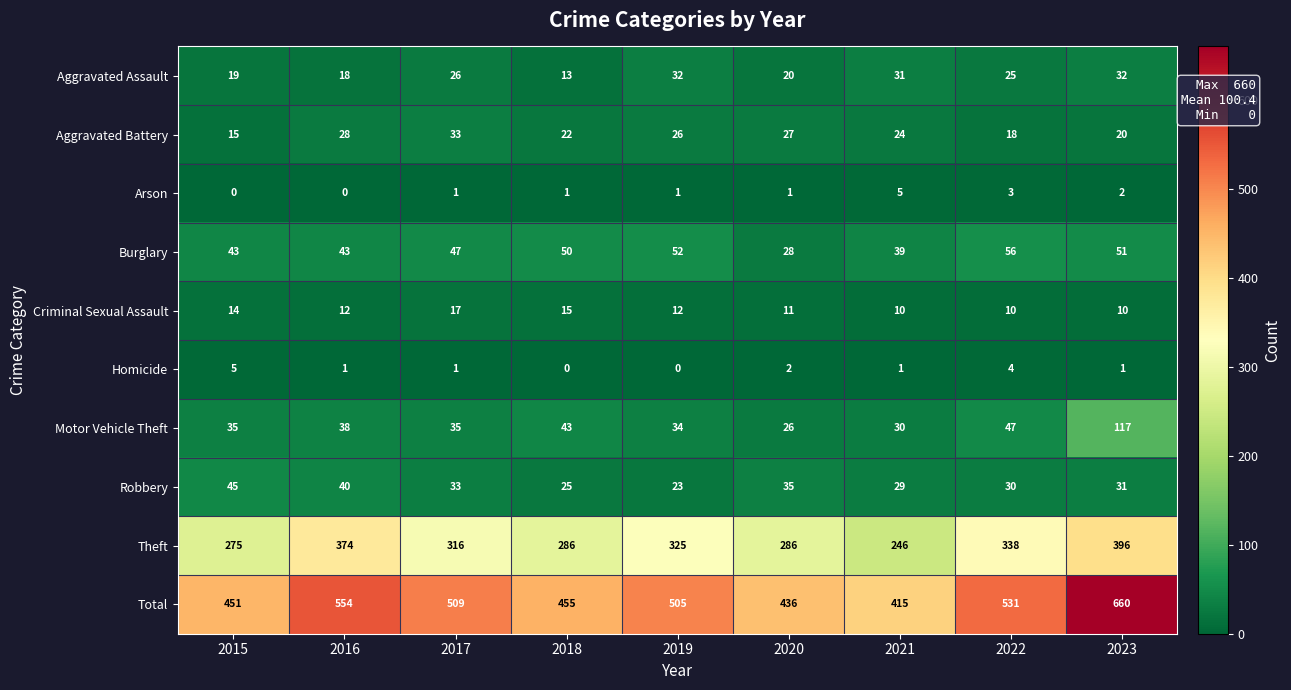

Count the number of data series in this chart.

10